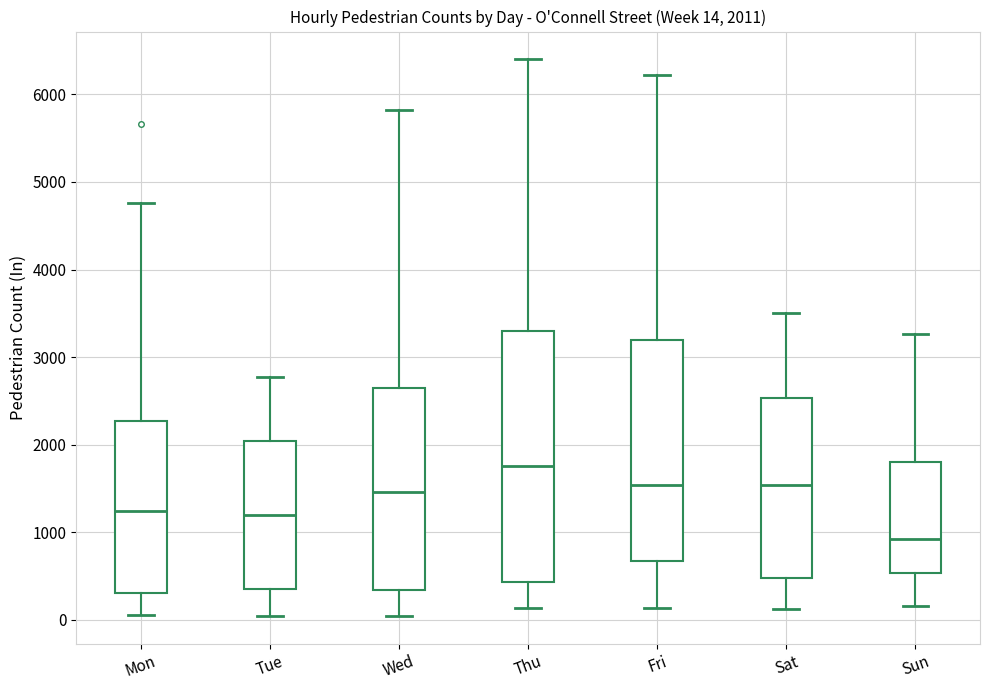

Which box's median line is the highest?

Thu